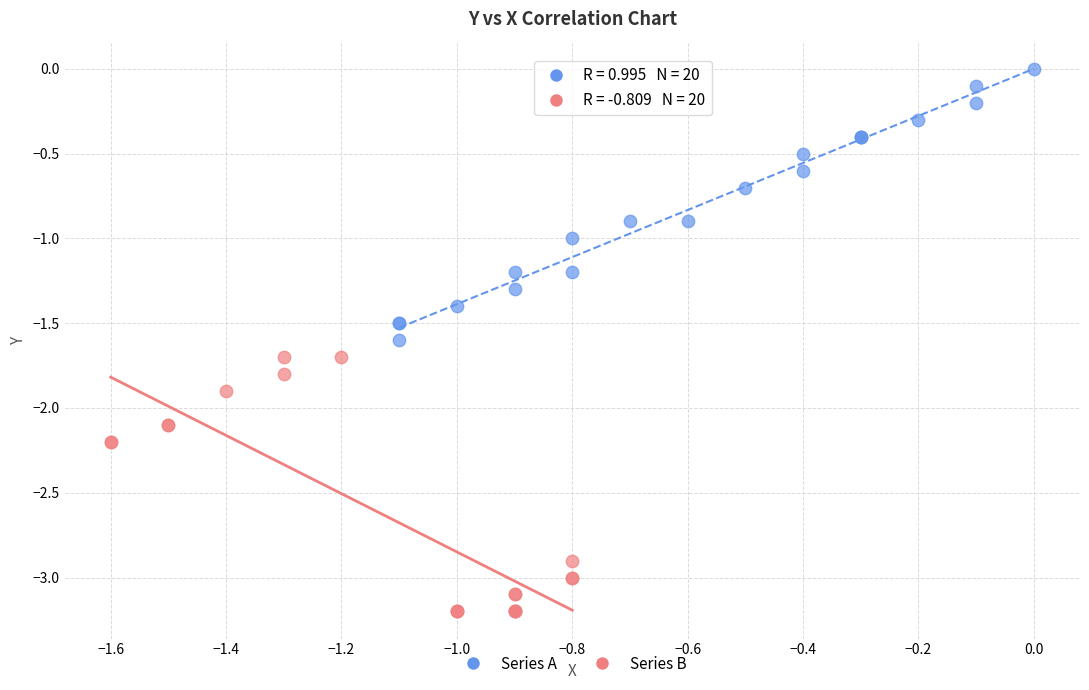

Which series reaches the minimum Y coordinate?

Series B